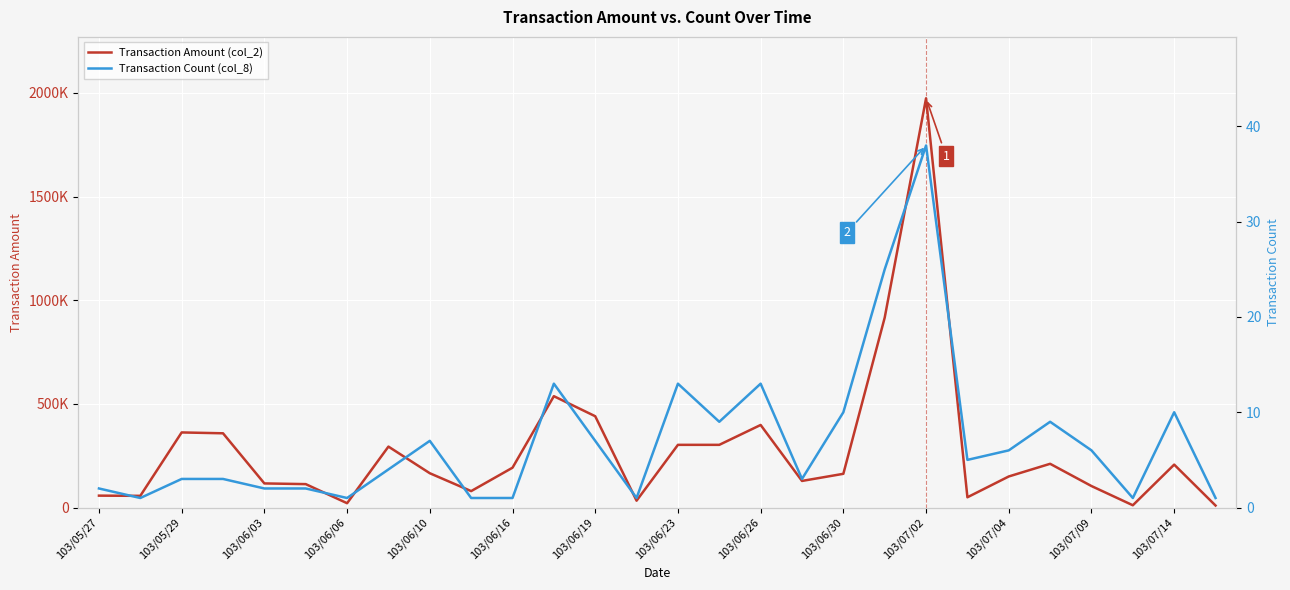

What is the sum of all Transaction Count (col_8) values?

197